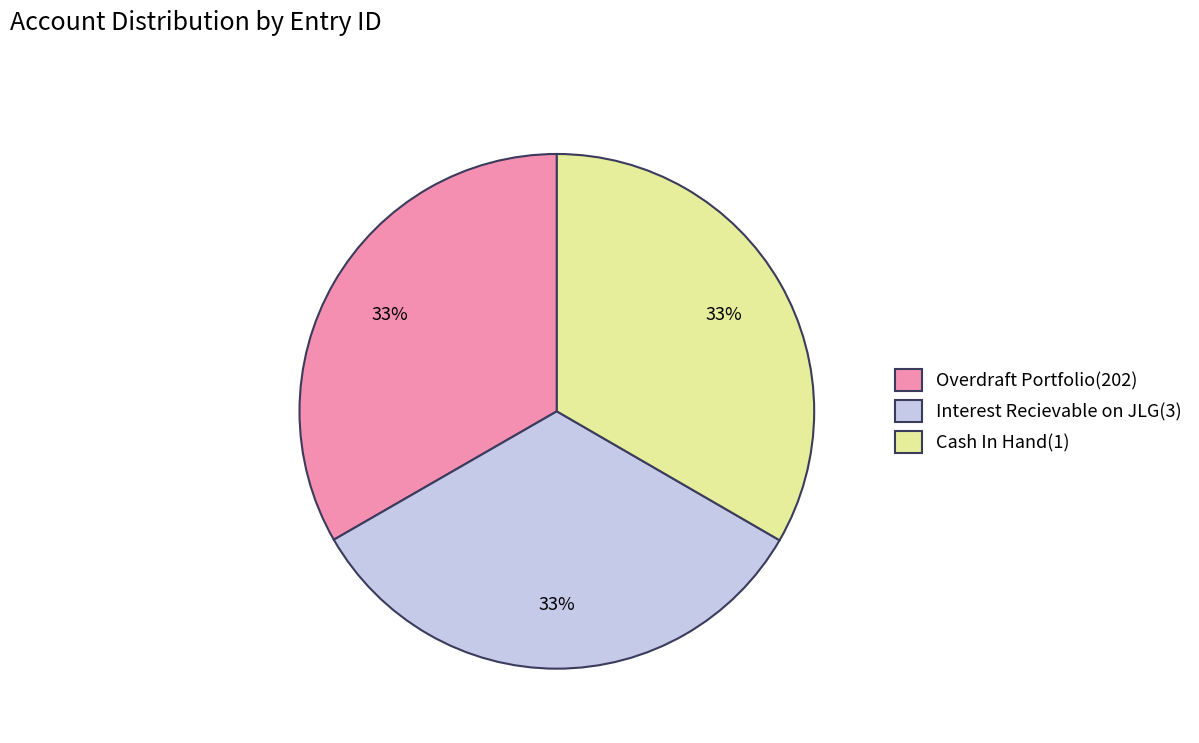

What percentage is the Overdraft Portfolio(202) slice, to the nearest percent?

33%